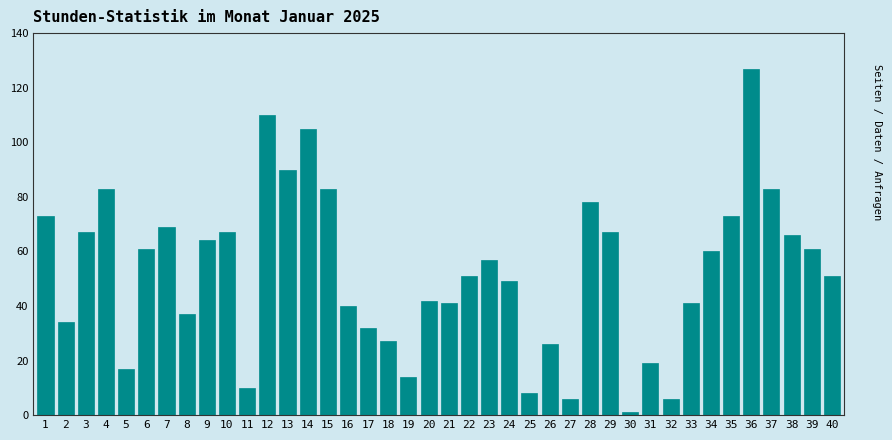

Approximately how many times larger is the value at 29 compared to 25?

8.4